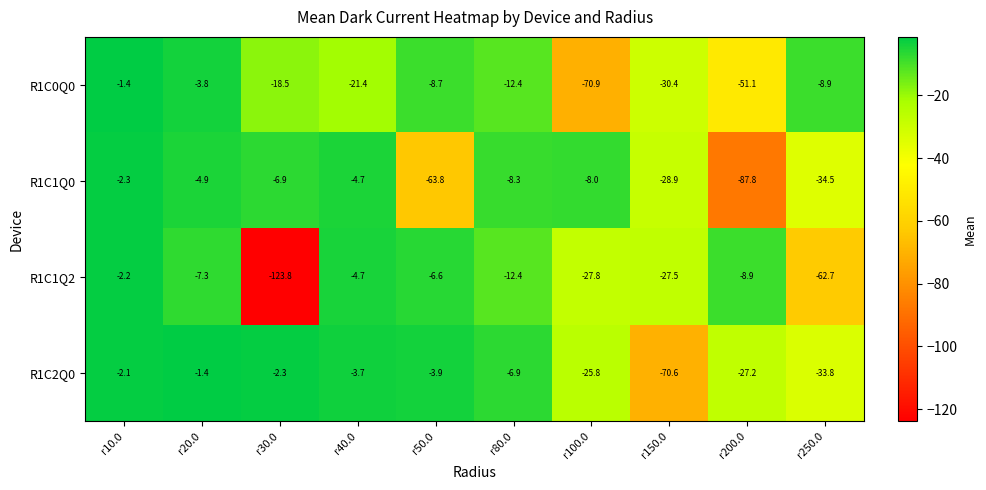

What is the difference between the maximum and minimum values in the R1C2Q0 series?

69.2